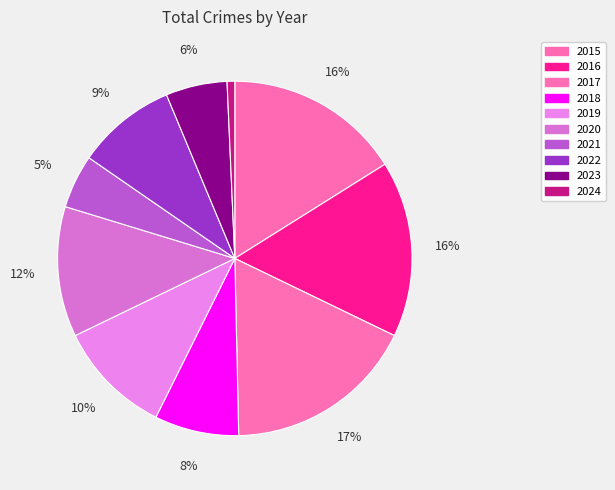

To the nearest percent, what is the difference between the 2024 and 2021 slice percentages?

4%